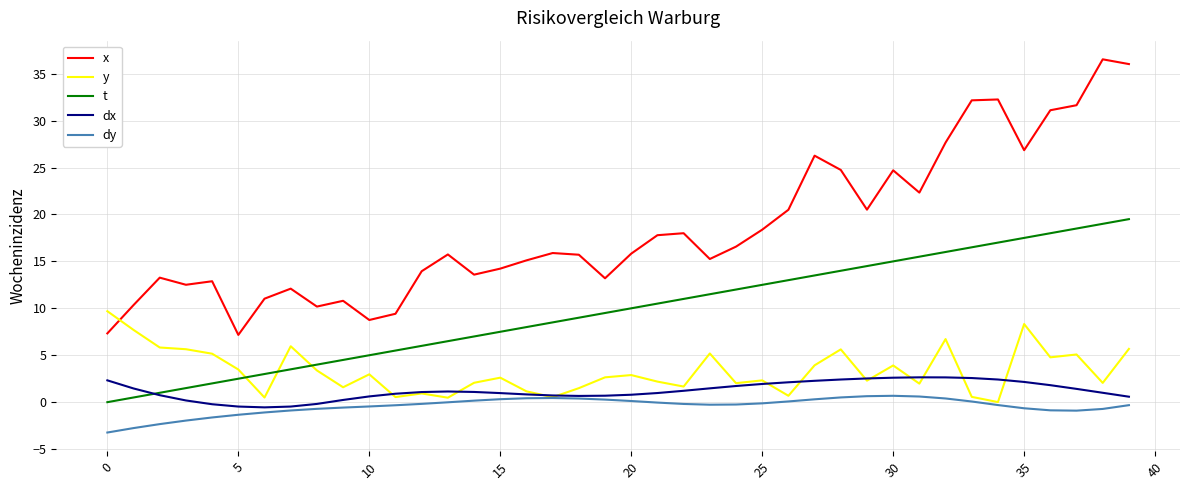

What is the highest value of the y series?

9.7